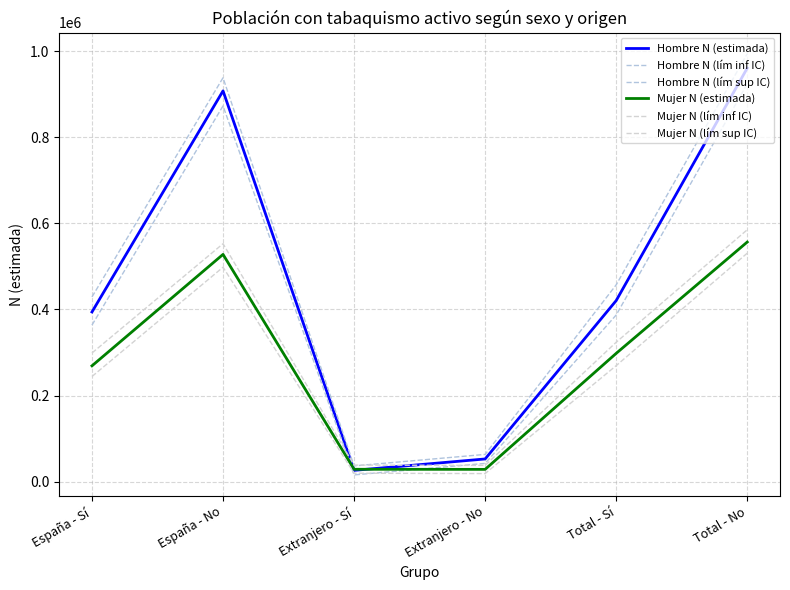

Between Total - Sí and Total - No, which is larger?

Total - No